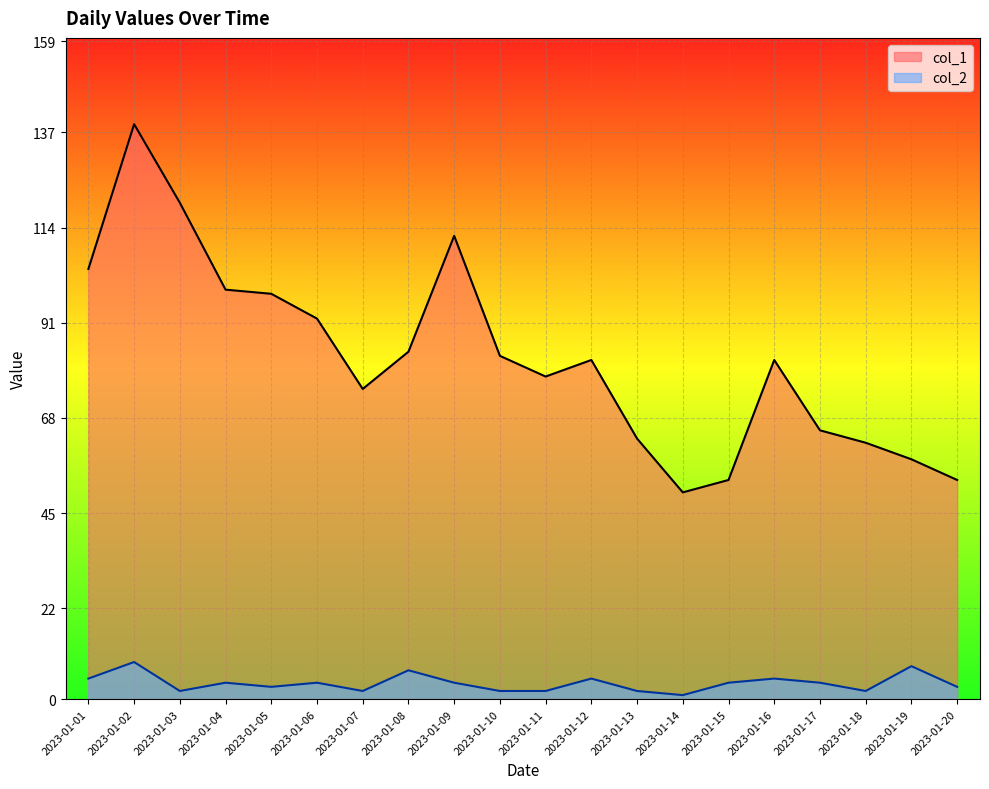

Reading left to right, extract all data points from this chart.

col_1: 104	139	120	99	98	92	75	84	112	83	78	82	63	50	53	82	65	62	58	53
col_2: 5	9	2	4	3	4	2	7	4	2	2	5	2	1	4	5	4	2	8	3